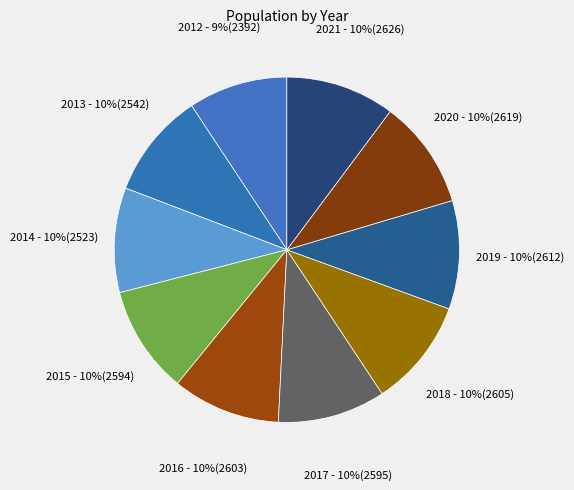

Which slice is the smallest?

2012